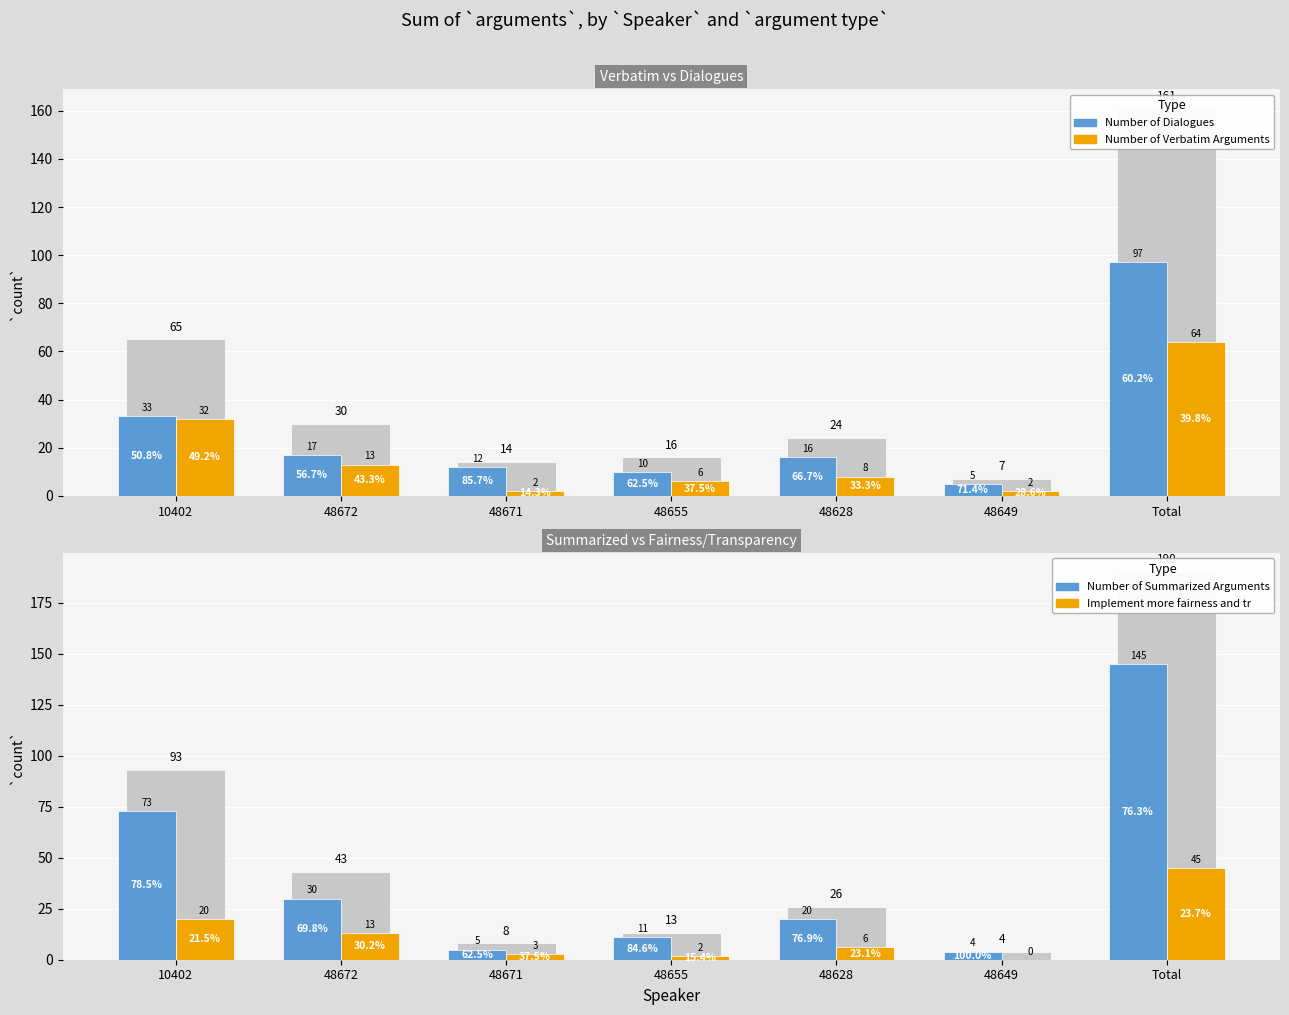

What is the value of the against: Implement more fairness and transparency bar at the 3rd from the left?

3